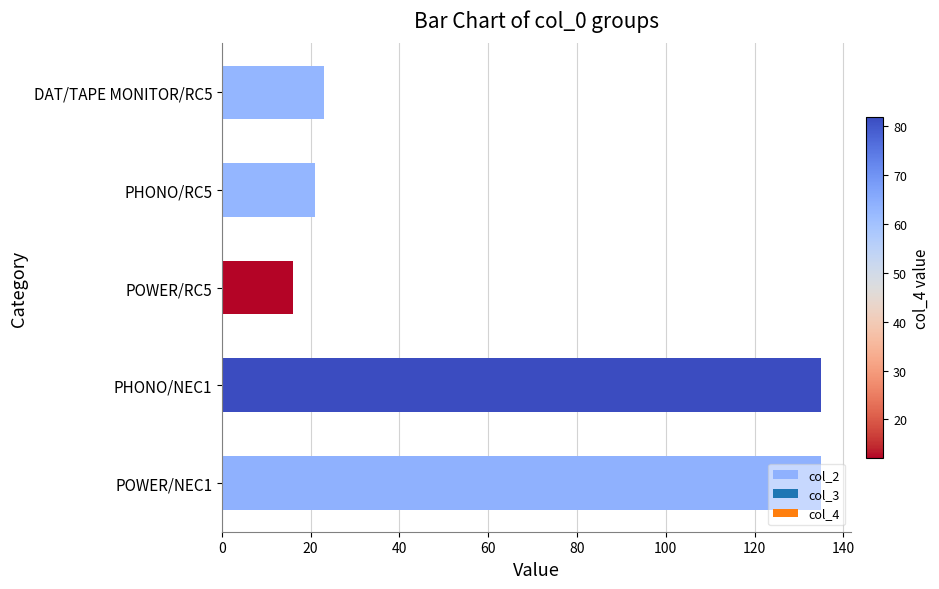

Does the chart contain stacked bars?

No